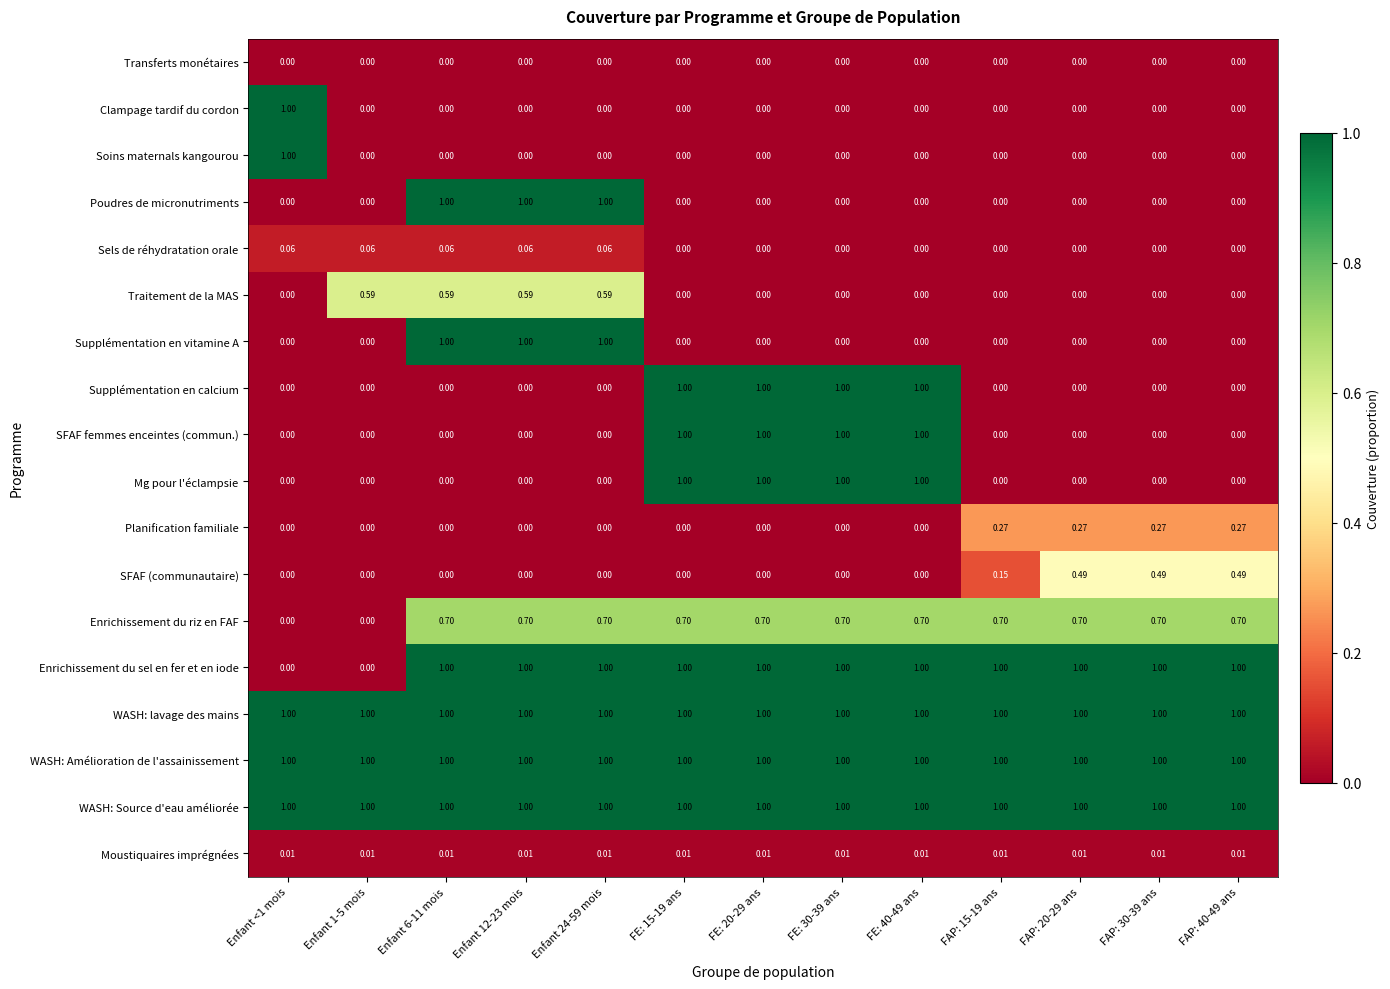

How many distinct data groups are displayed?

18